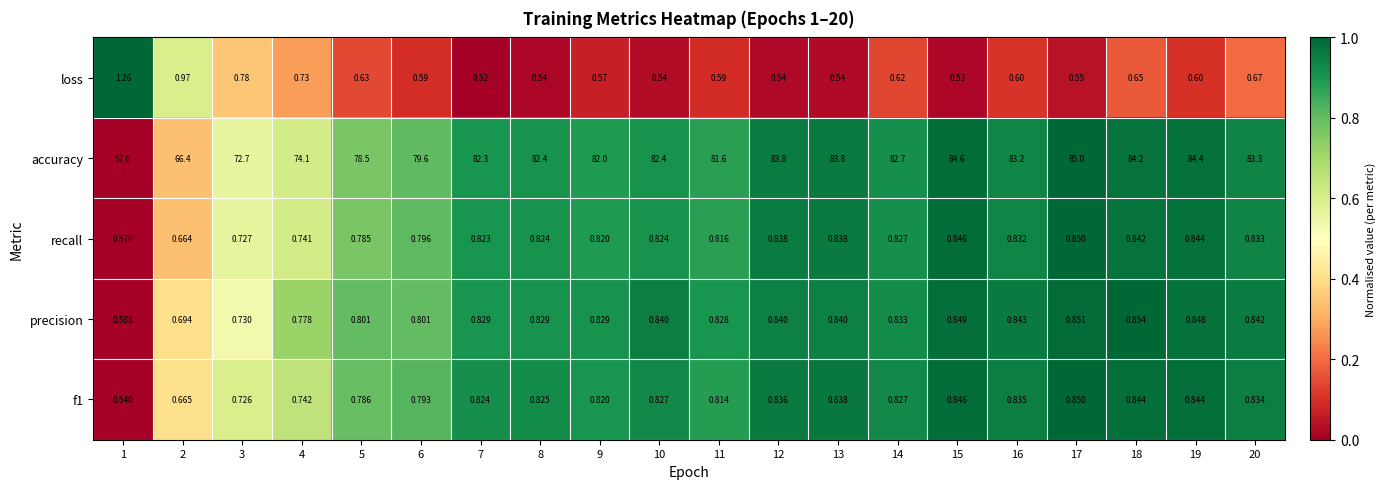

Which series has the largest total across all categories?

accuracy